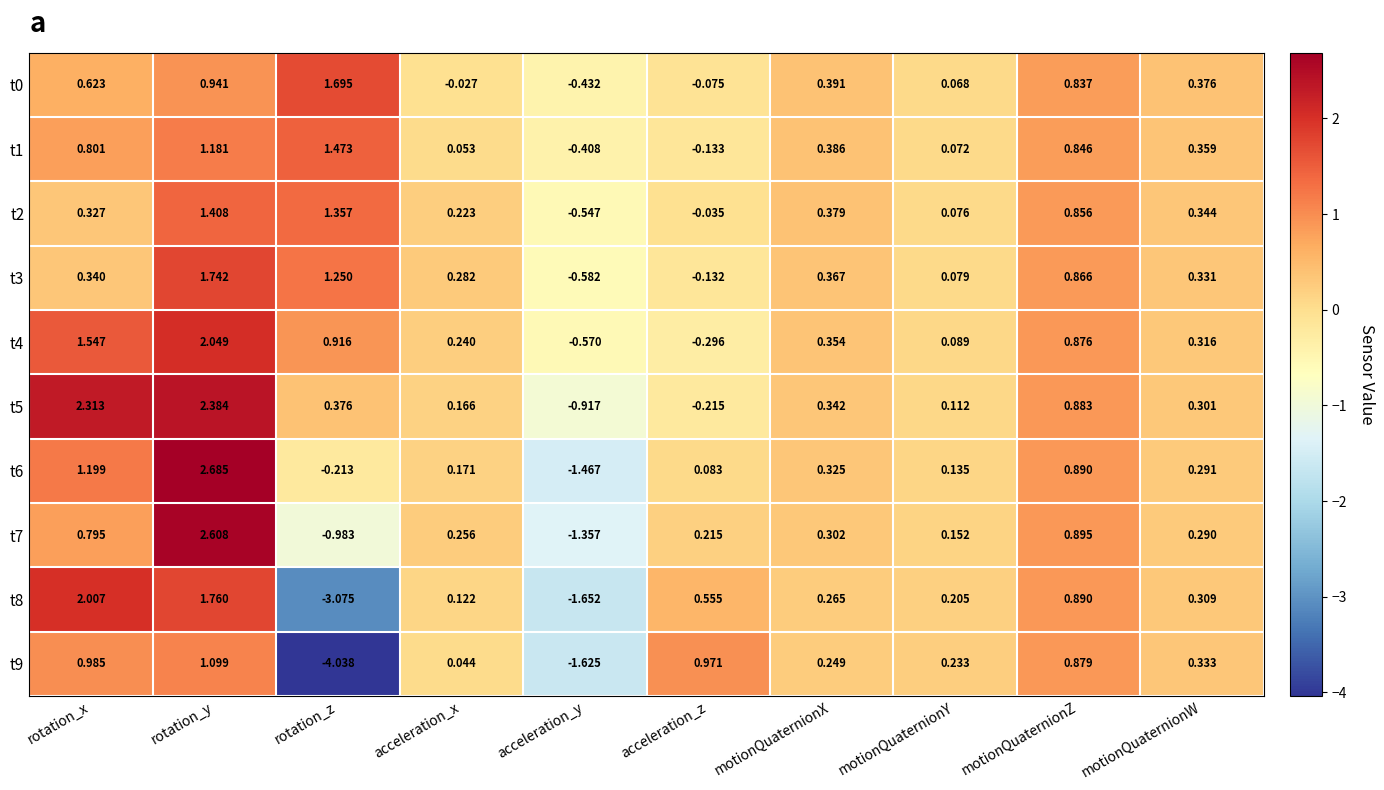

Where is t2 nearest to the value 0?

acceleration_z